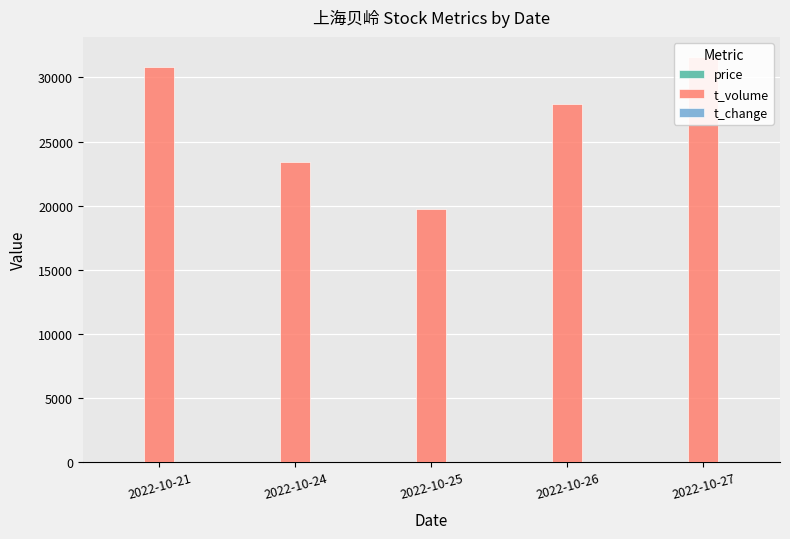

Reading right to left, transcribe all the data shown in this chart.

price: 18.3	18.1	17.8	18.0	18.2
t_volume: 31581.0	27946.0	19722.0	23434.0	30805.0
t_change: 2.5	2.2	1.6	1.8	2.4